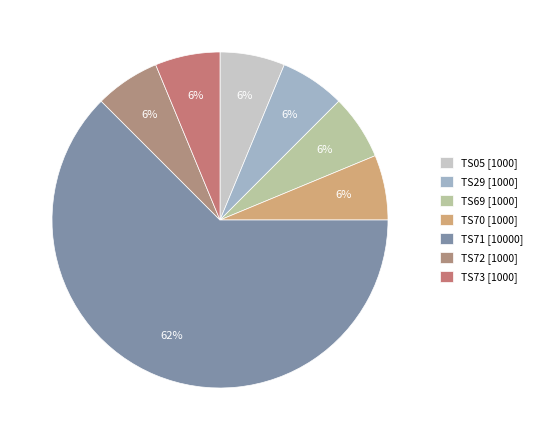

How many segments does this pie chart have?

7